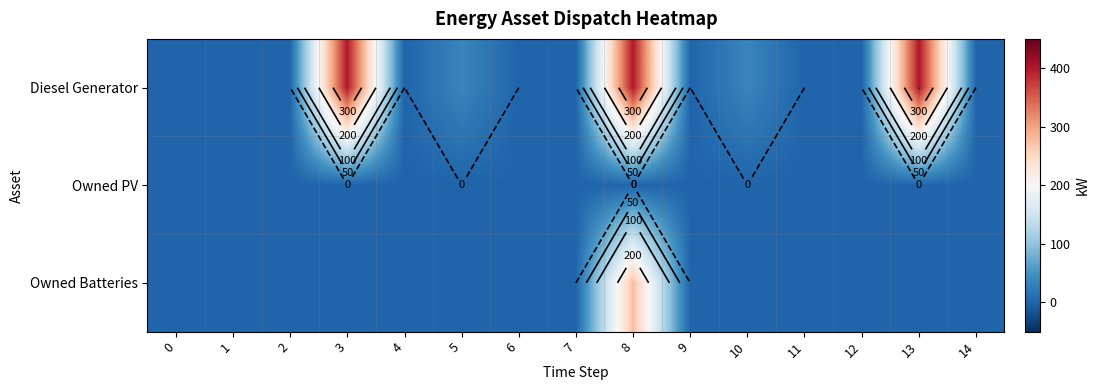

True or false: row_1 has a value of 0 at 2.

True